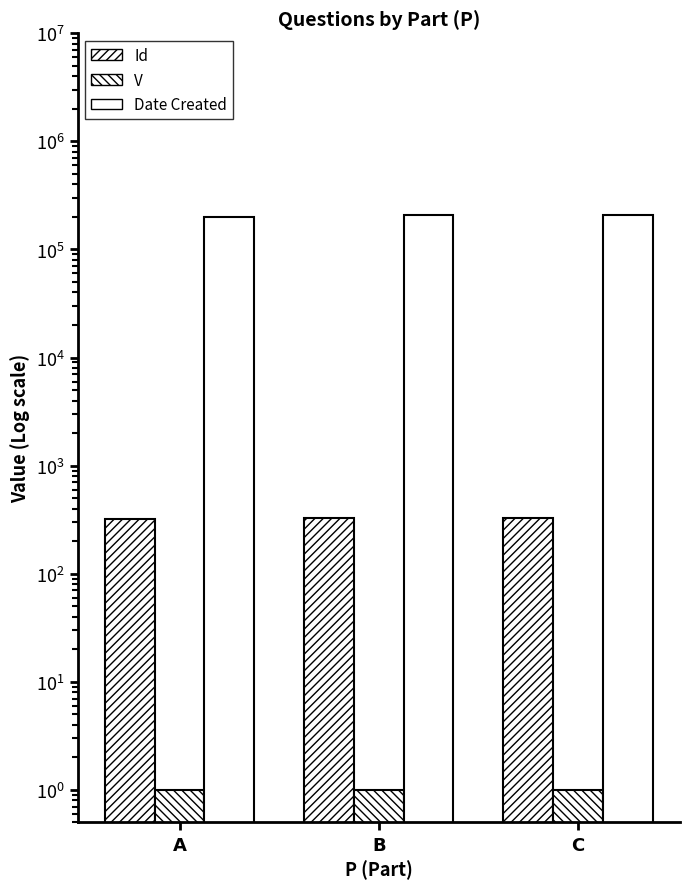

Where is Id nearest to the value 325?

B